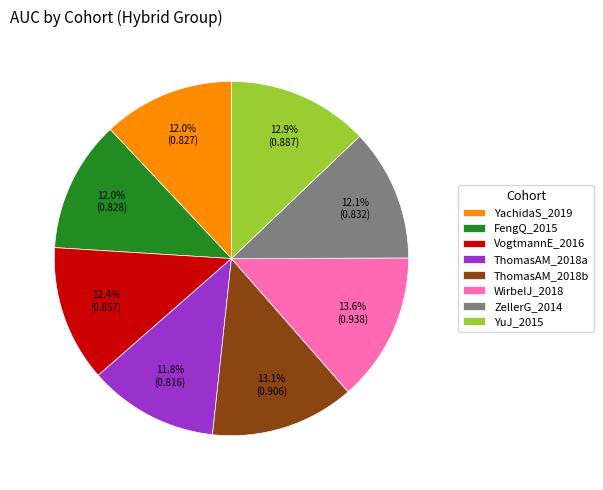

Is it true that VogtmannE_2016 is 12% of the pie?

True